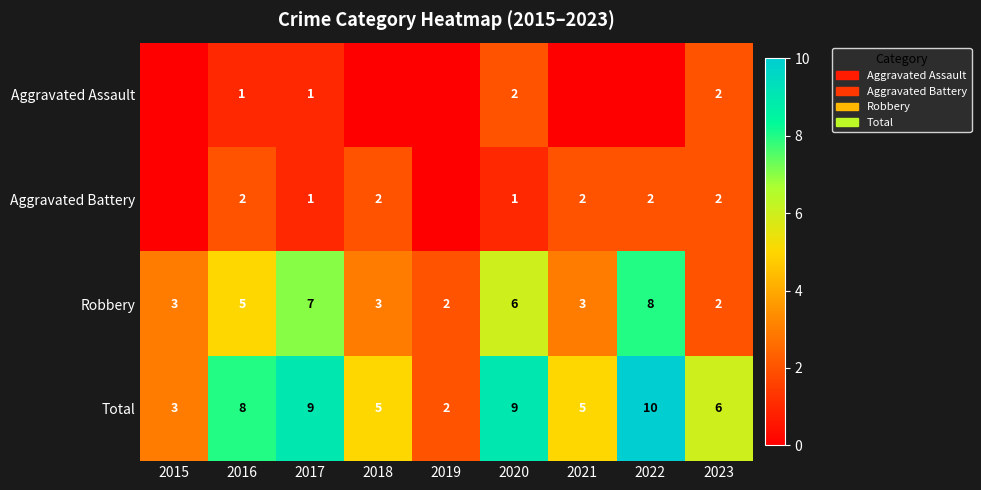

Where does the Total series first go above 6?

2016